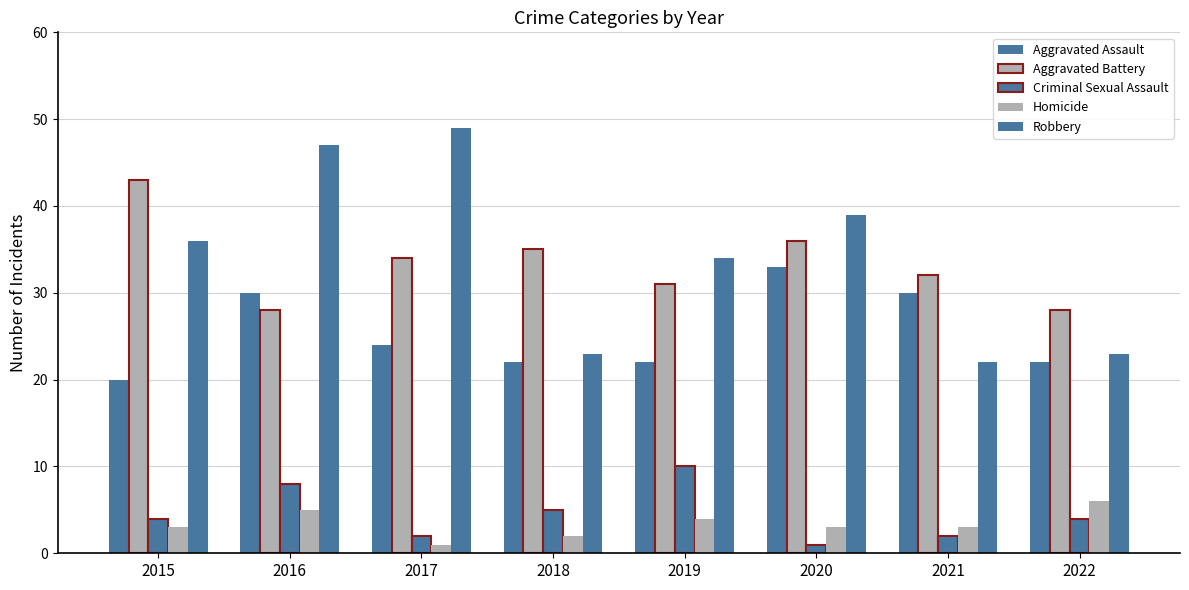

How many categories are shown in the chart?

8